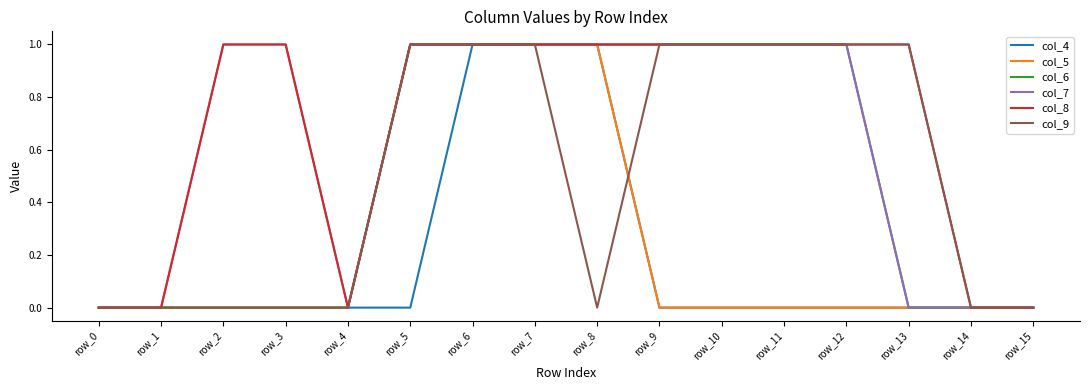

What is the total value across all series at row_7?

6